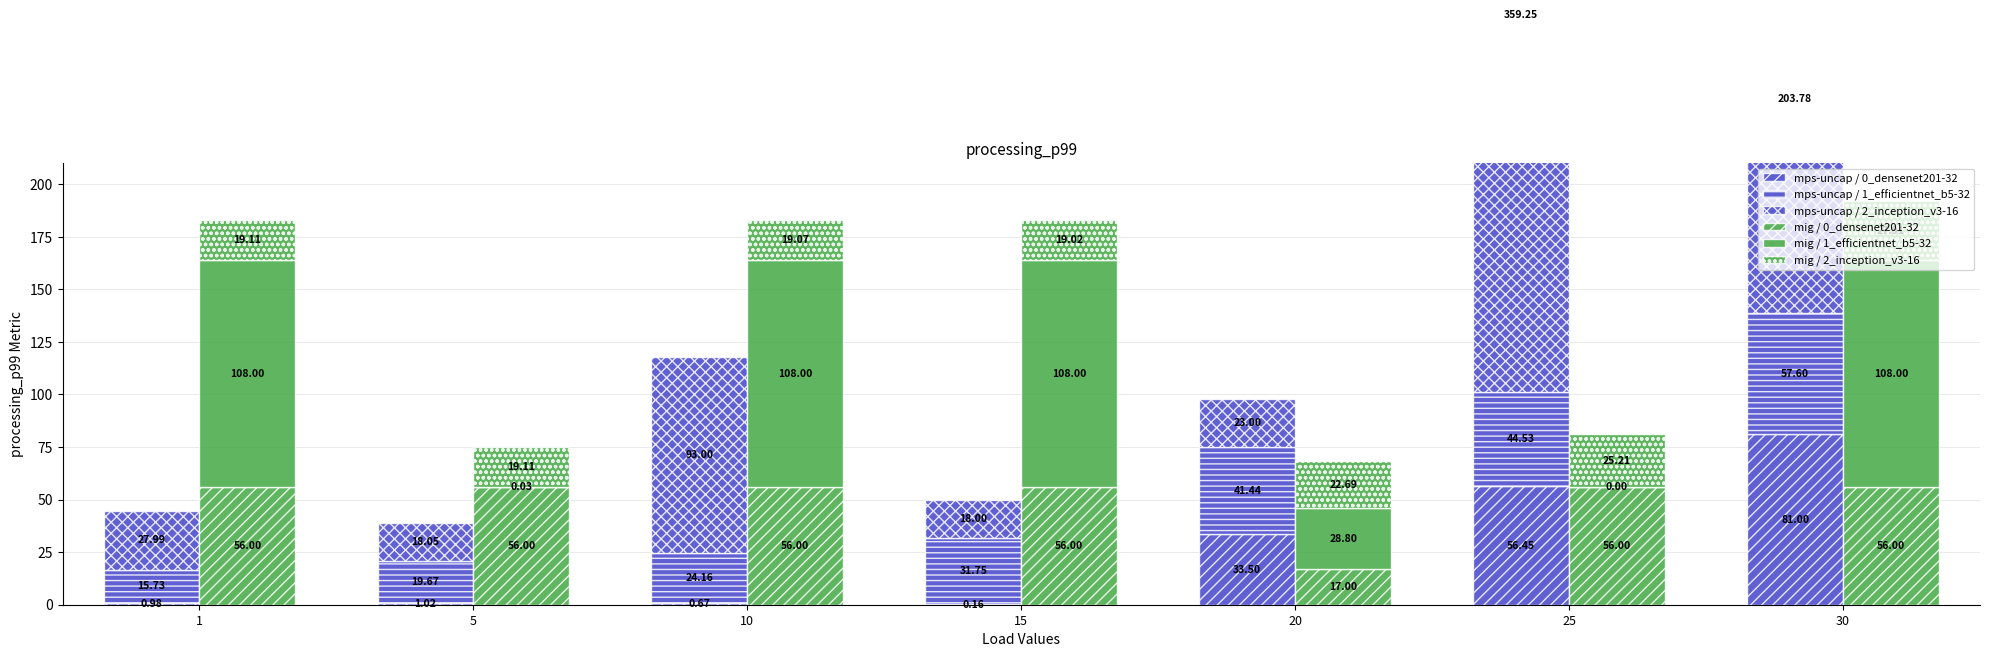

Is the value of mps-uncap / 0_densenet201-32 at 25 greater than the value of mps-uncap / 1_efficientnet_b5-32 at 25?

Yes